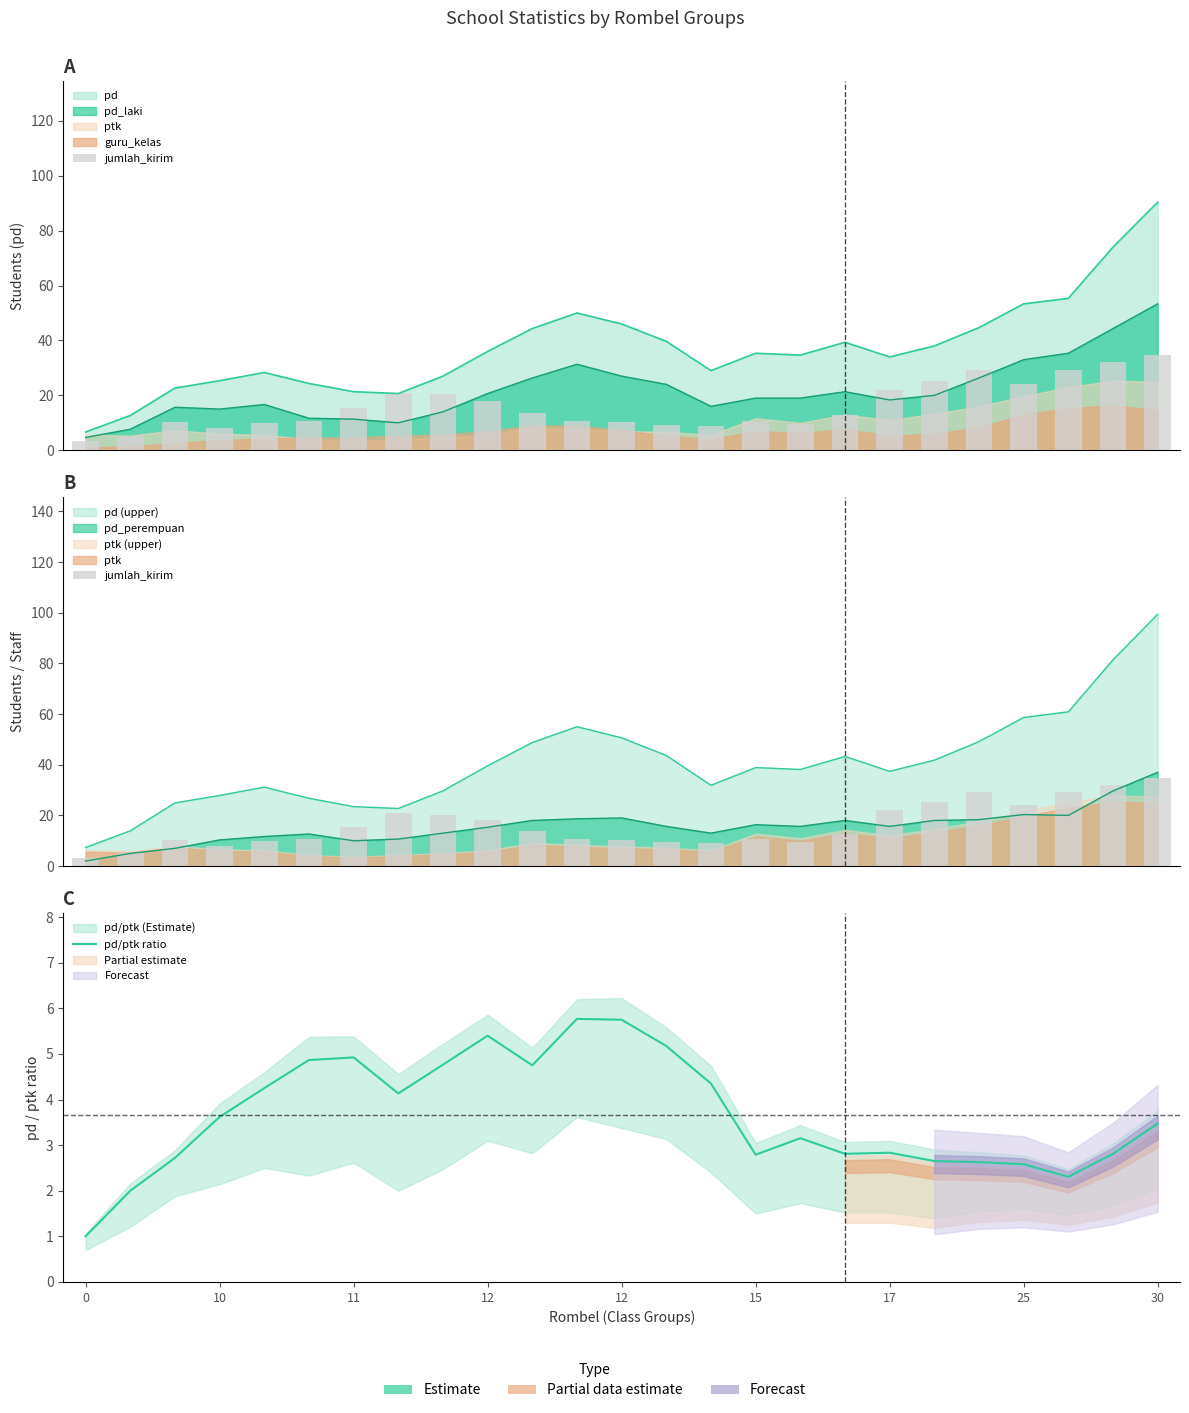

Reading right to left, list all the values displayed in this chart.

jumlah_kirim: 34.7	32.0	29.3	24.0	29.3	25.3	22.0	12.7	9.7	10.7	9.0	9.3	10.3	10.7	13.7	18.0	20.3	21.0	15.3	10.7	10.0	8.0	10.3	5.3	3.3
pd/ptk ratio: 3.5	2.8	2.3	2.6	2.6	2.7	2.8	2.8	3.2	2.8	4.3	5.2	5.8	5.8	4.8	5.4	4.8	4.1	4.9	4.9	4.2	3.6	2.7	2.0	1.0